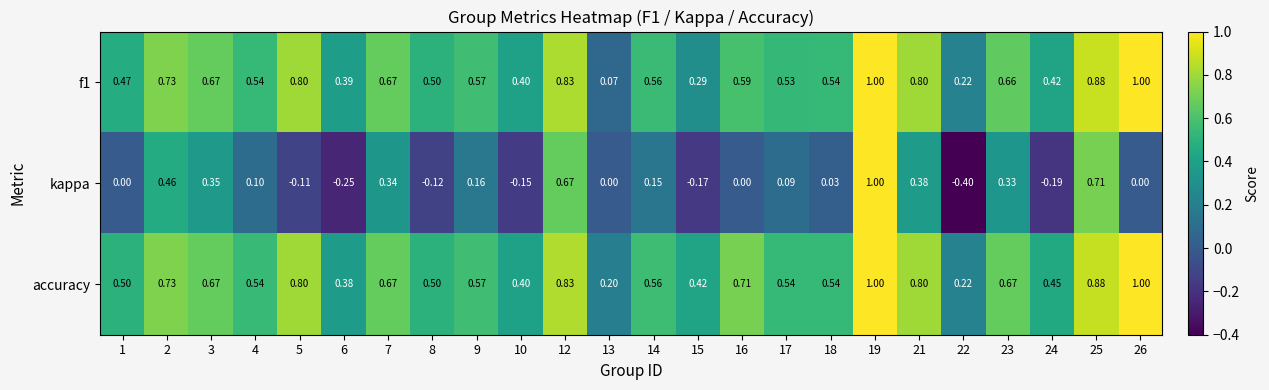

Which series changed the most between 14 and 15?

kappa